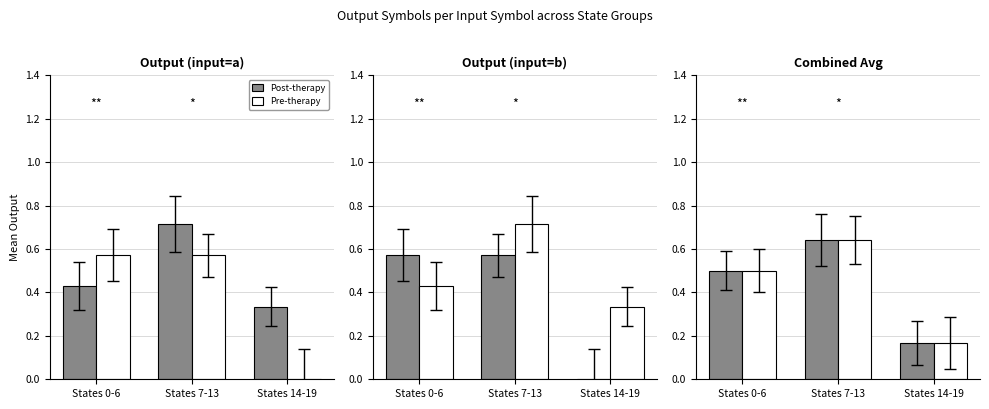

Is it true that Post-therapy equals 0.2 at States 14-19?

True